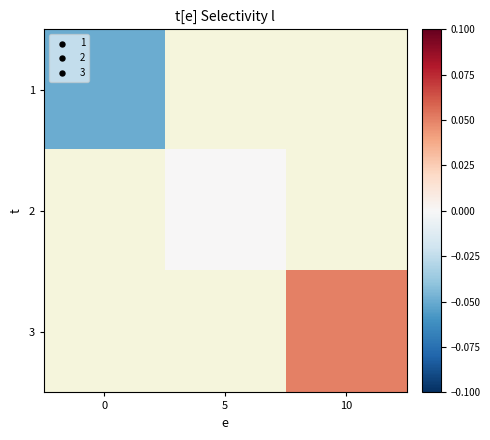

At 10, list the series in order from largest to smallest.

1, 2, 3